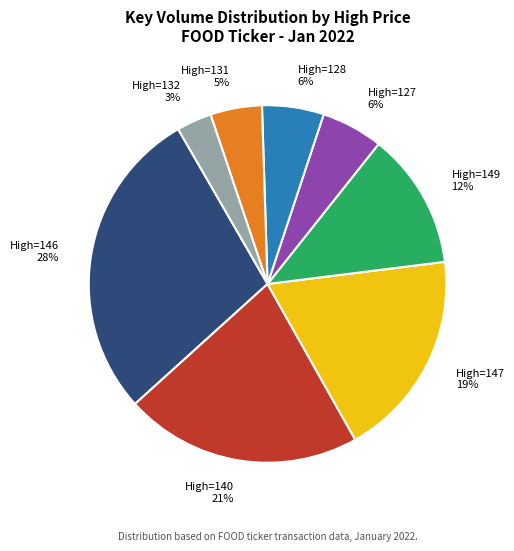

Does High=146 account for over 50% of the chart?

No